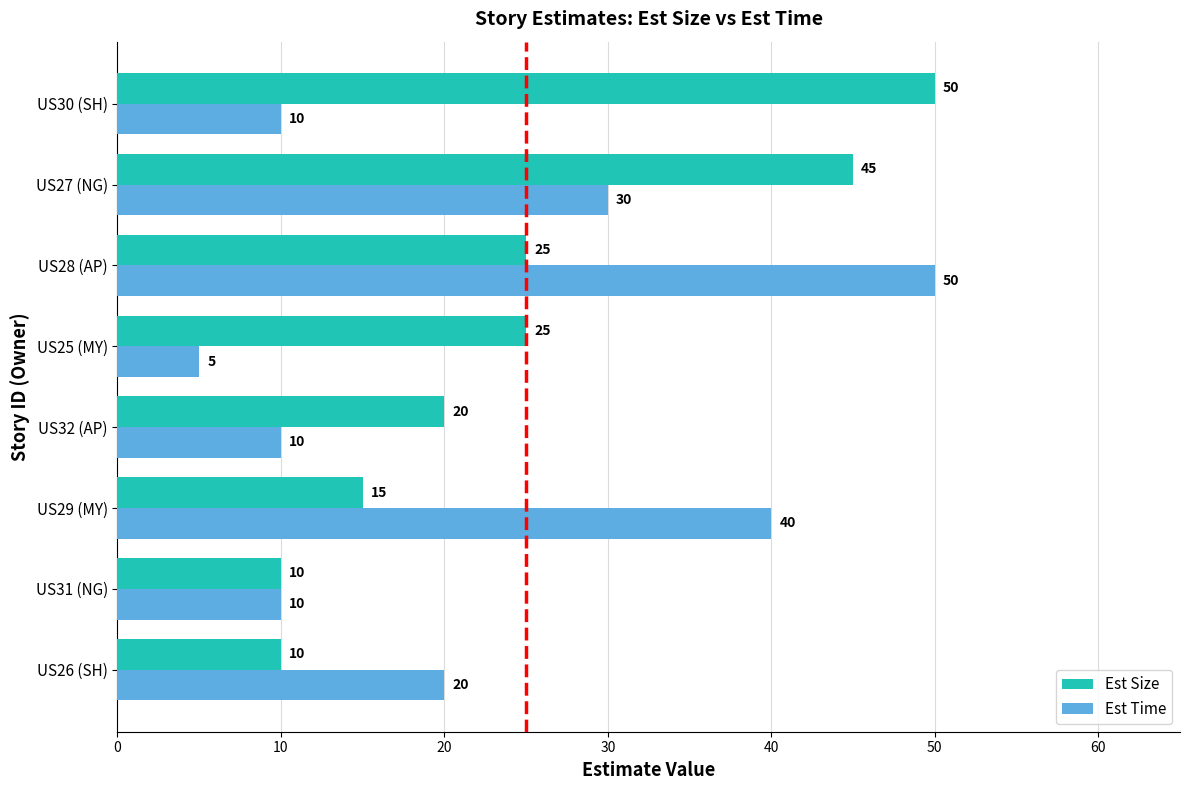

What is the average value of the Est Time series?

22